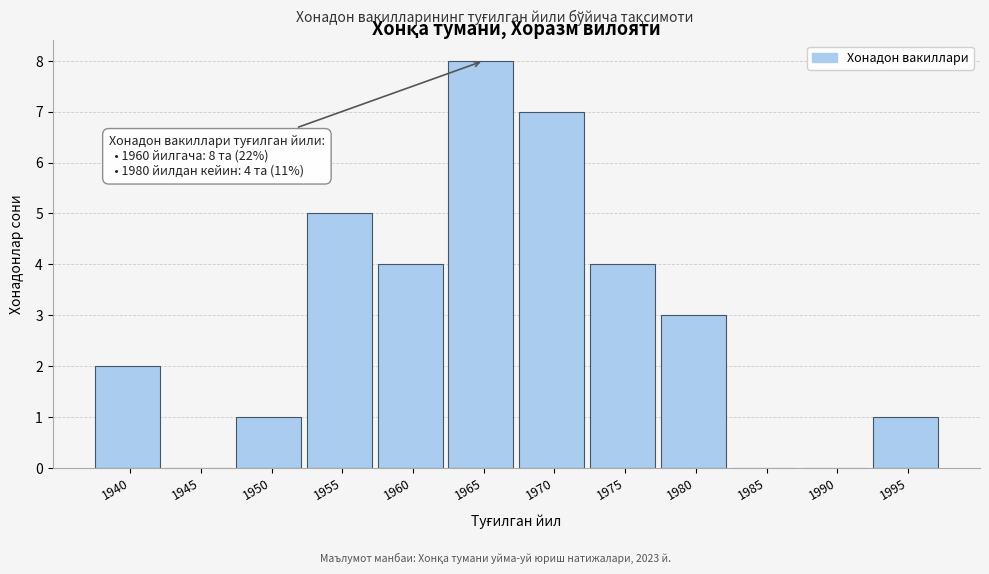

Reading left to right, list all the values displayed in this chart.

1940=2	1945=0	1950=1	1955=5	1960=4	1965=8	1970=7	1975=4	1980=3	1985=0	1990=0	1995=1